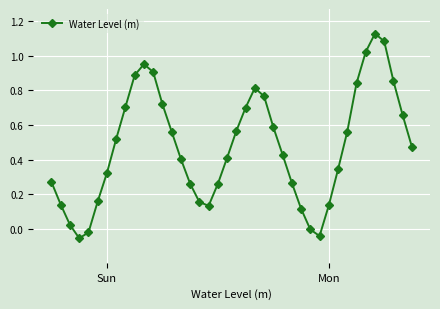

True or false: the data has more than 1 interior local peaks.

True